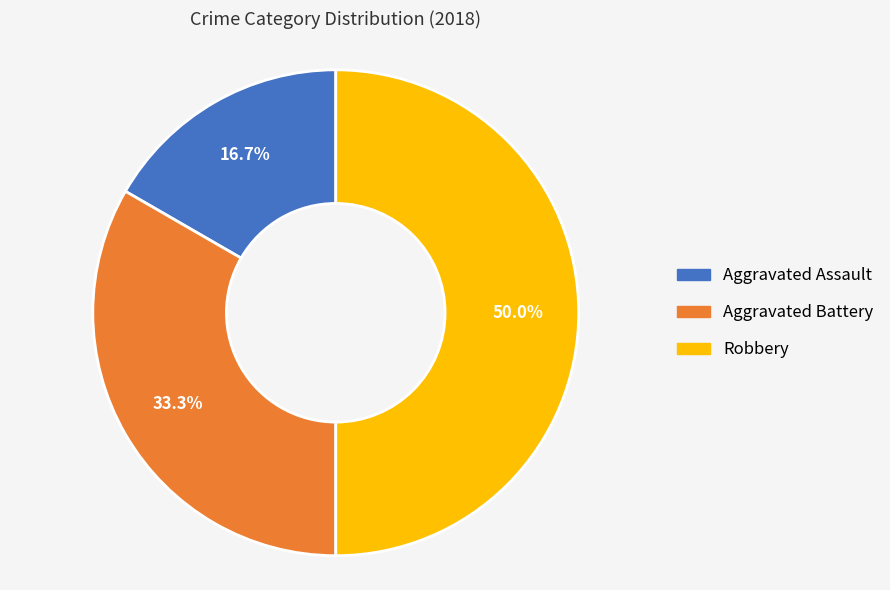

True or false: Robbery accounts for 50% of the total.

True